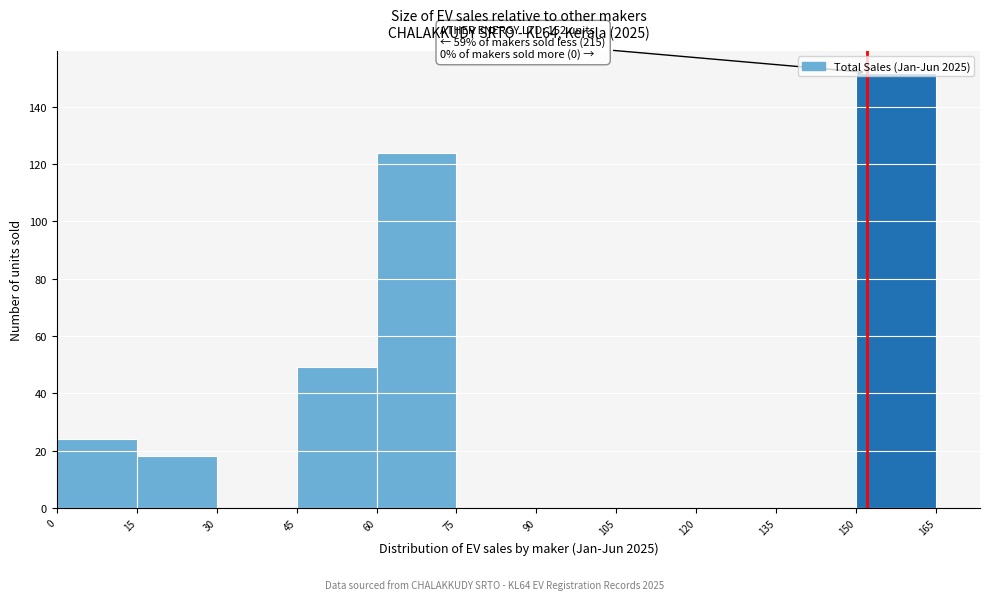

Which range on the x-axis has the tallest bar?

150 to 165